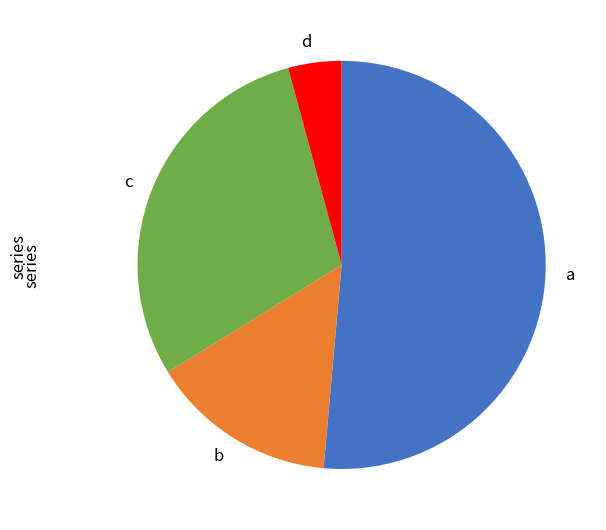

Rank the categories by value from lowest to highest.

d, b, c, a